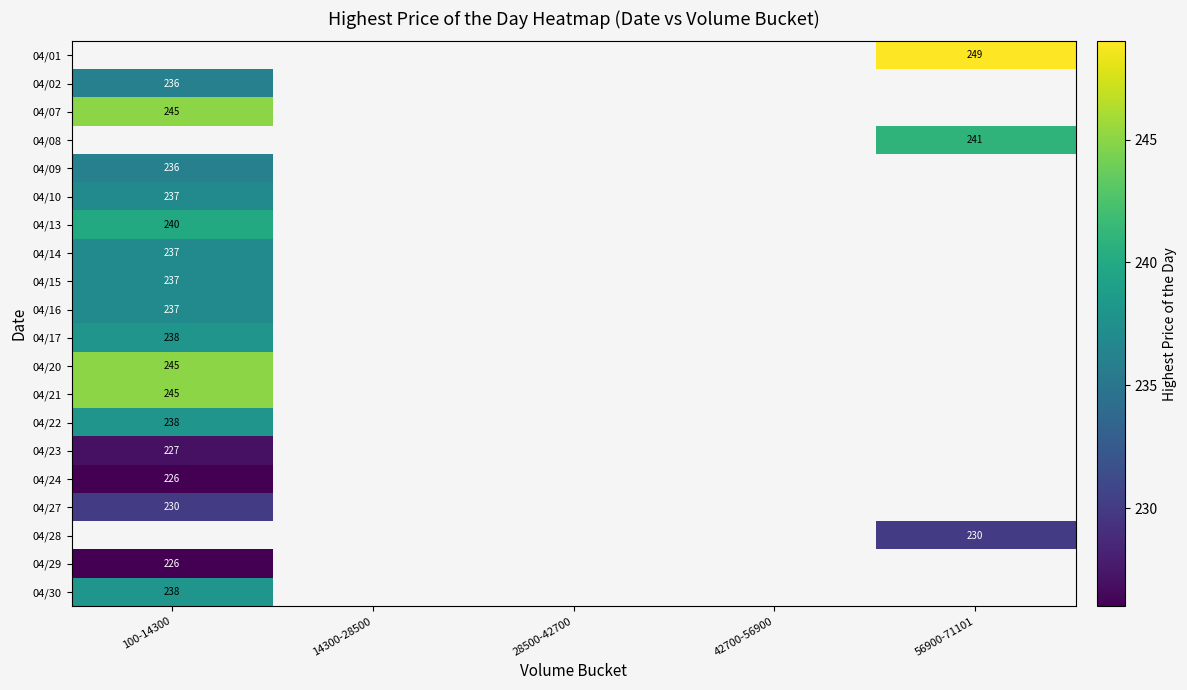

The 04/14 series shows 334.1 at 100-14300. True or false?

False